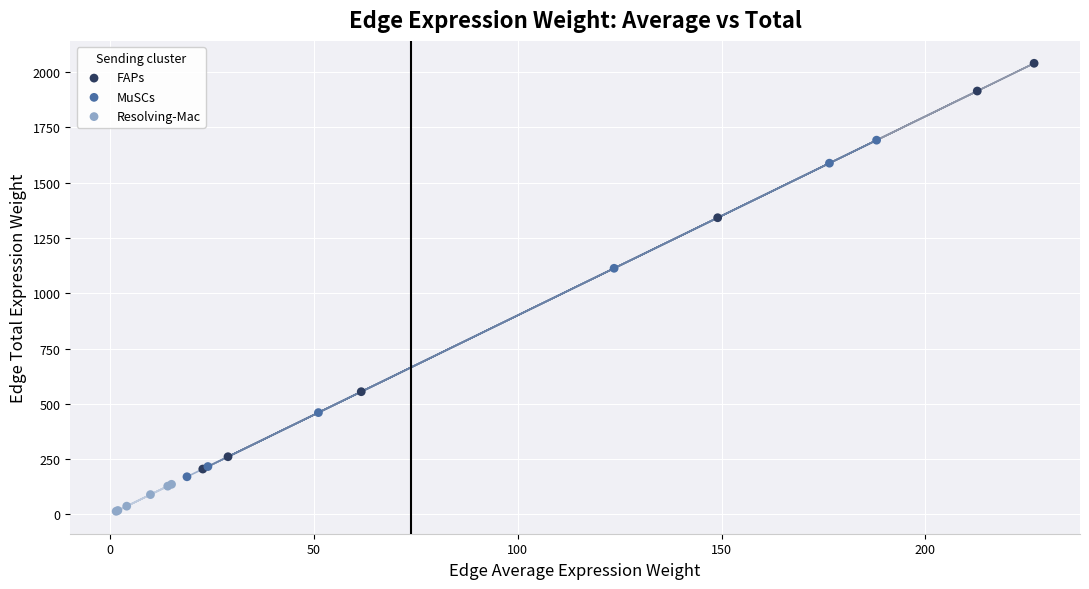

What are all the series names shown in the legend?

FAPs, MuSCs, Resolving-Mac